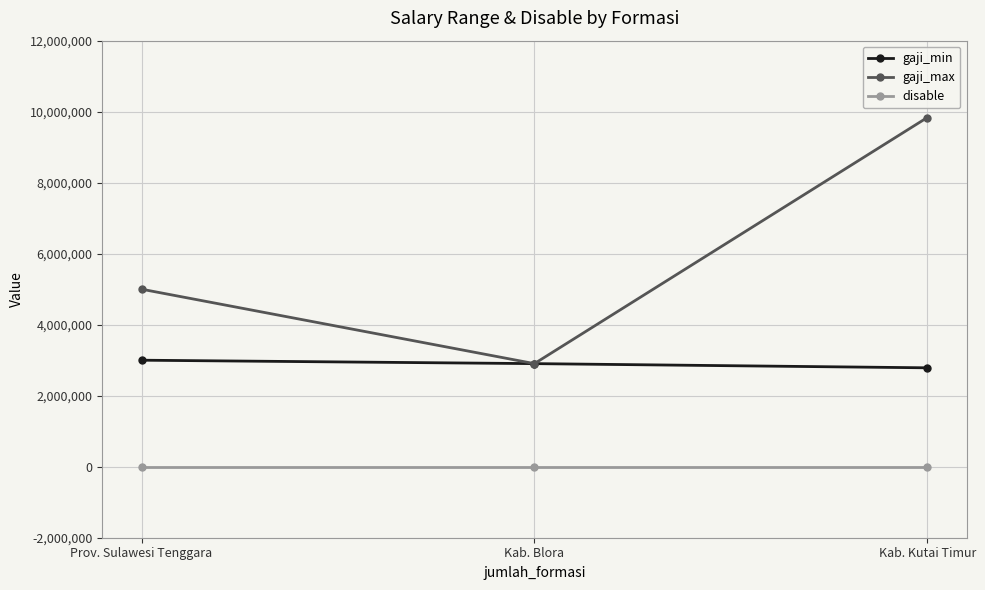

What is the label of the 1st point from the left?

Prov. Sulawesi Tenggara